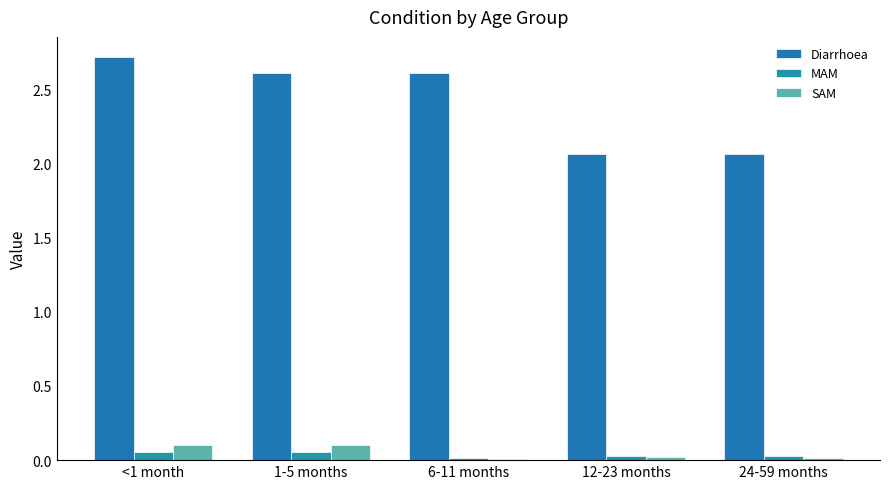

Are the bars horizontal?

No